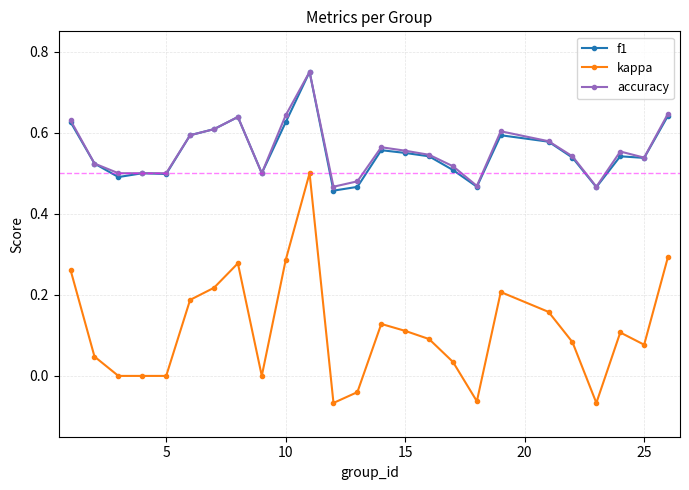

True or false: kappa has more than 0 points higher than both neighbors.

True